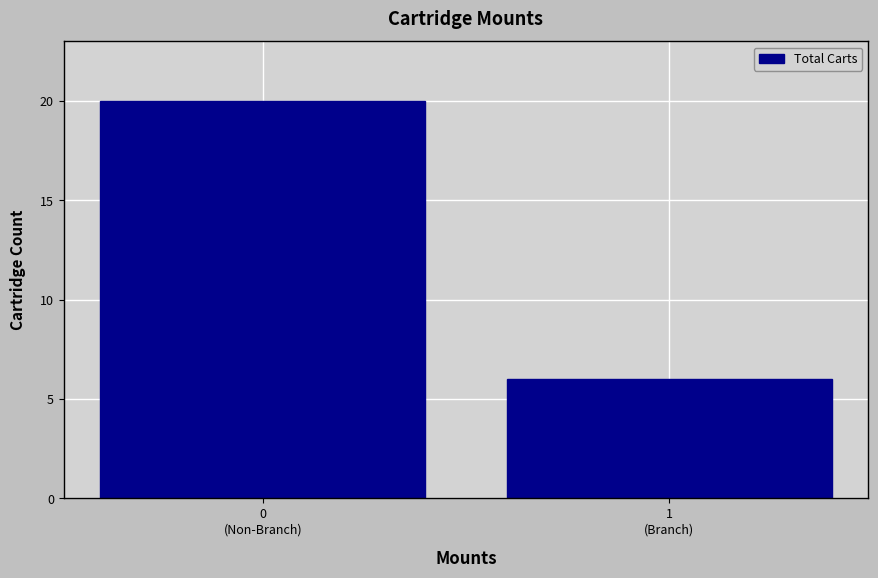

Reading right to left, transcribe all the data shown in this chart.

6	20